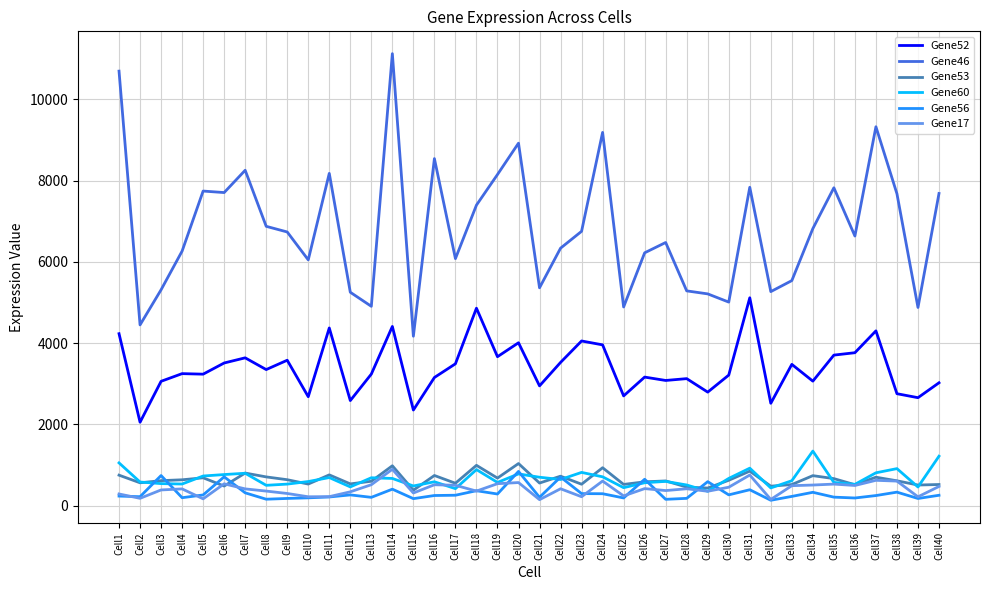

True or false: Gene17 has a value of 496 at Cell36.

True